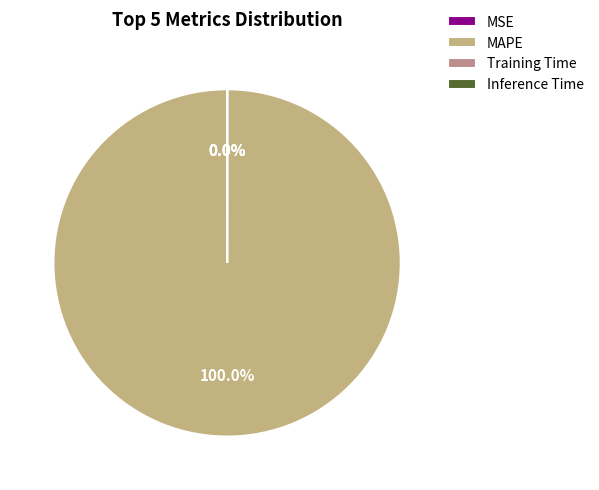

Does MAPE represent more than half of the total?

Yes